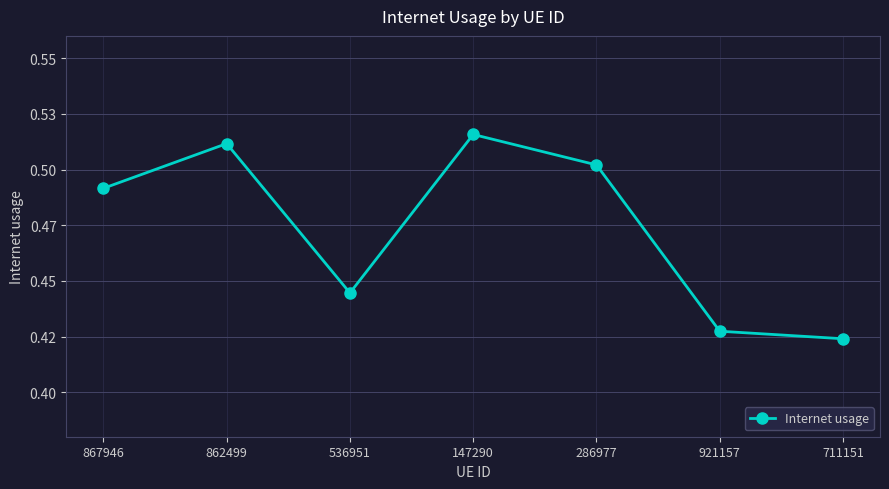

How many points are lower than both their immediate neighbors (excluding endpoints)?

1